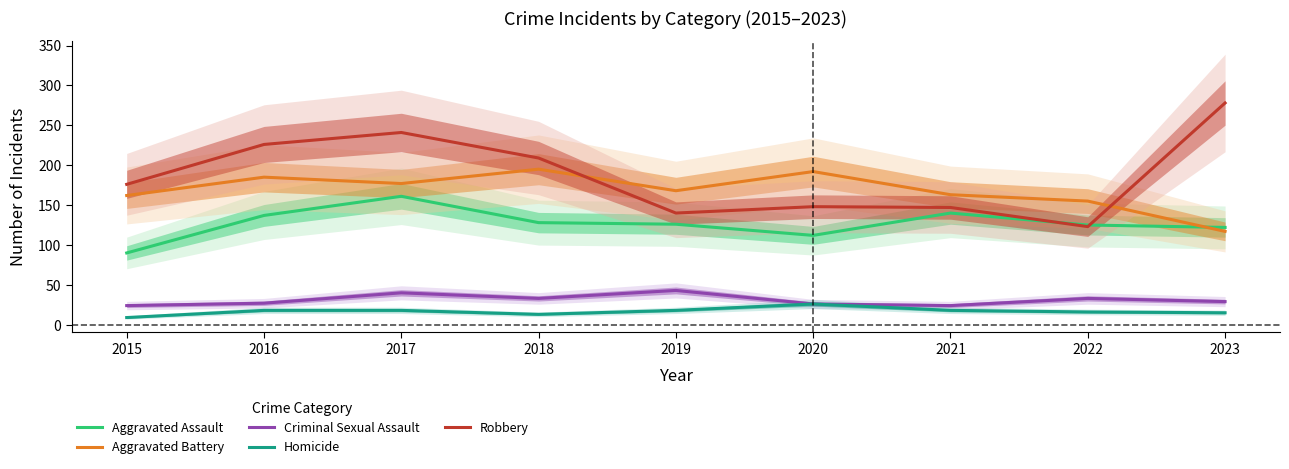

True or false: Aggravated Battery and Homicide intersect in this chart.

False